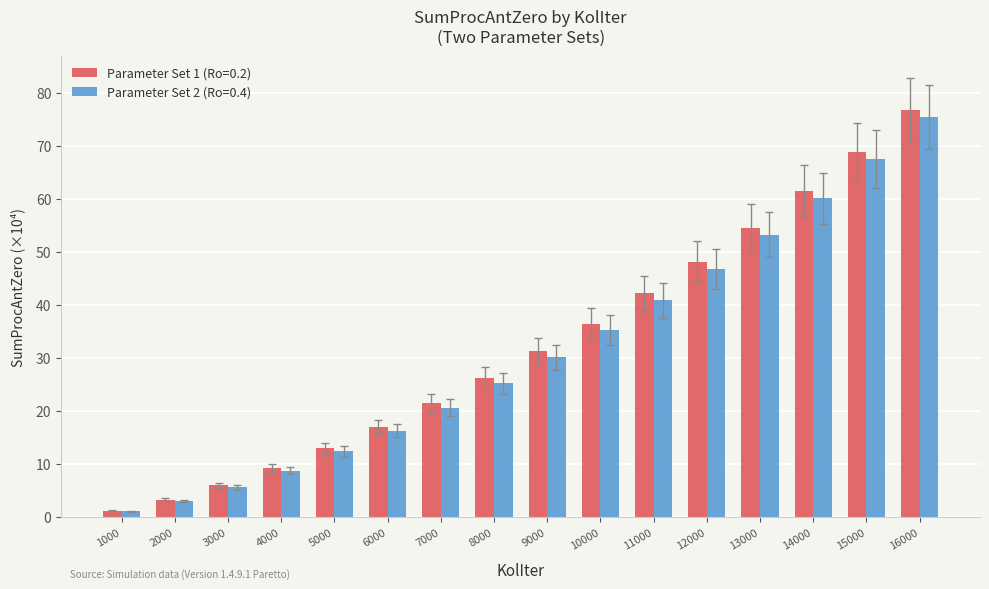

What is the maximum value shown in the chart?

76.7